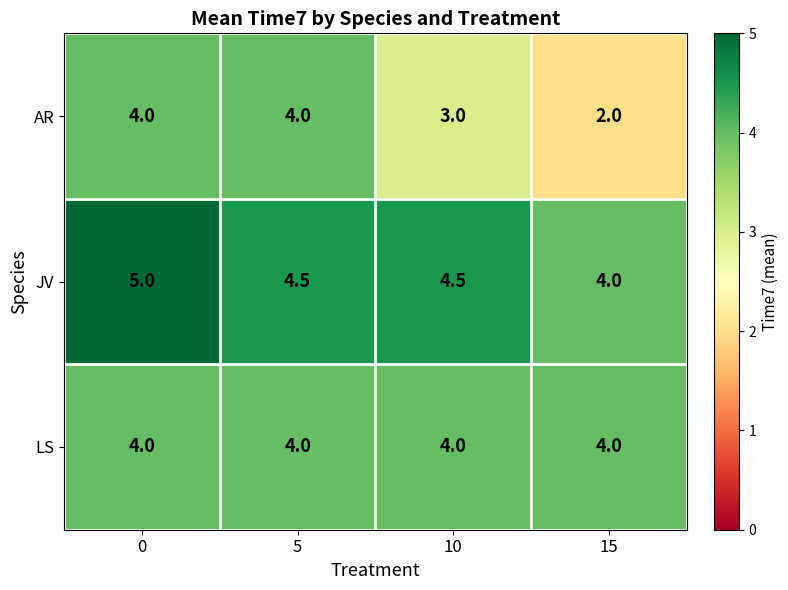

How many series are shown in this chart?

3